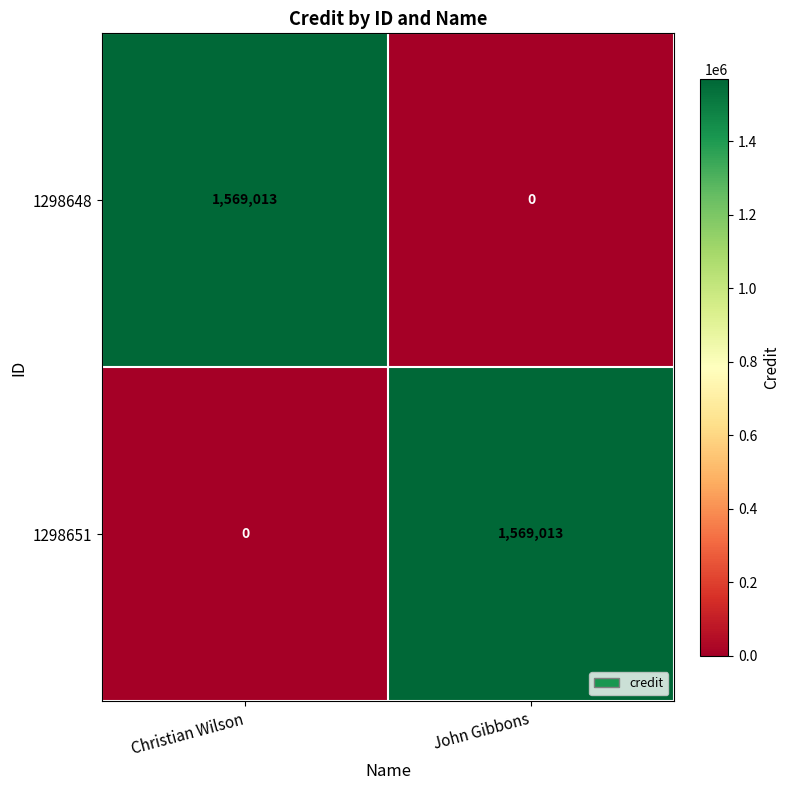

At which label does 1298648 reach its peak?

Christian Wilson